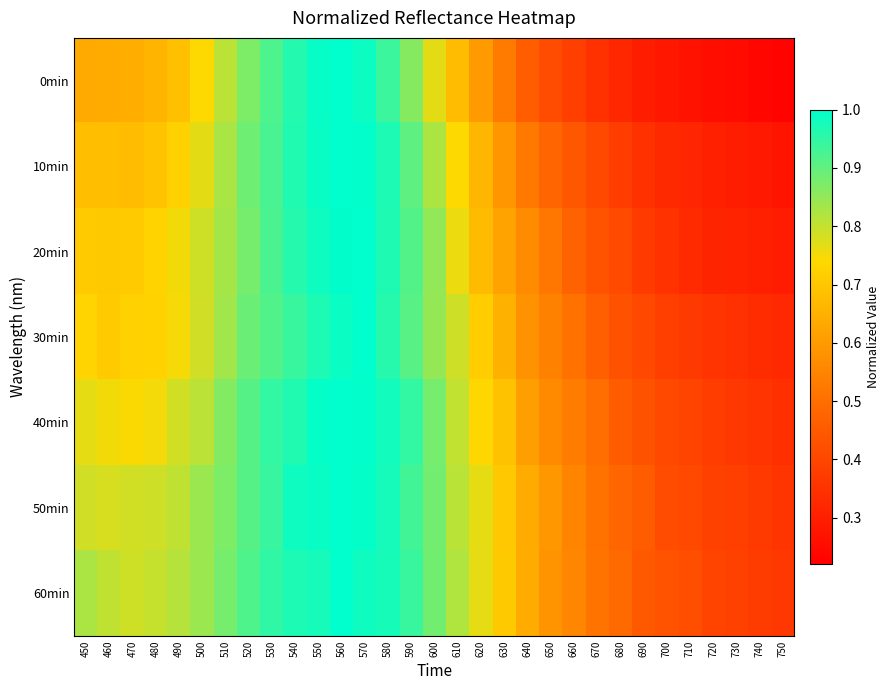

Which category has the highest value across all series?

560